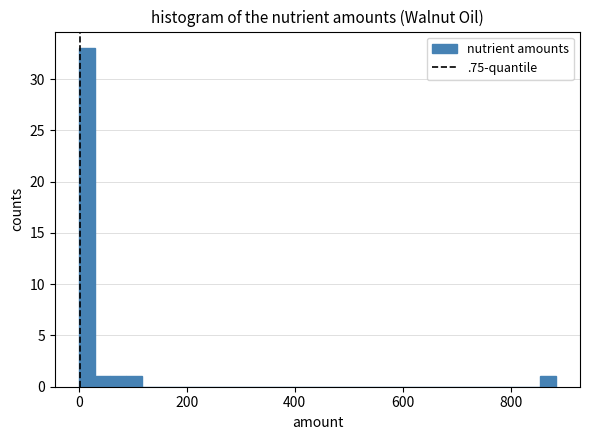

Around what value on the x-axis is the tallest bar? Give the approximate position of its centre, as read against the axis.

20